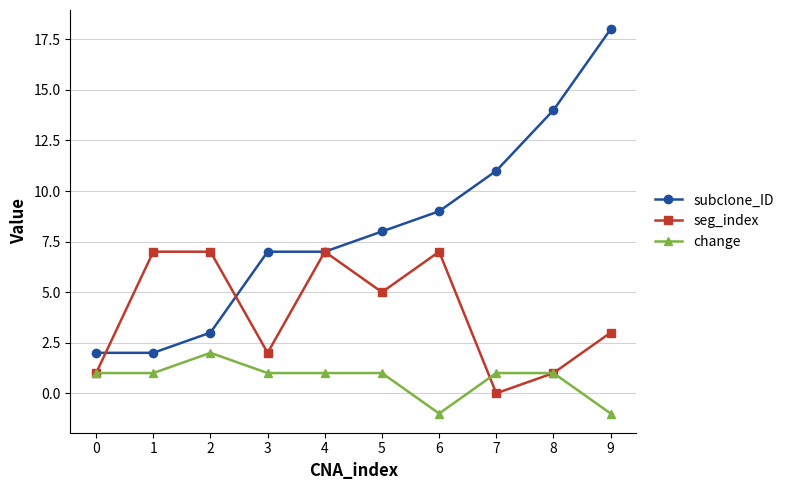

Reading right to left, transcribe all the data shown in this chart.

subclone_ID: 18	14	11	9	8	7	7	3	2	2
seg_index: 3	1	0	7	5	7	2	7	7	1
change: -1	1	1	-1	1	1	1	2	1	1